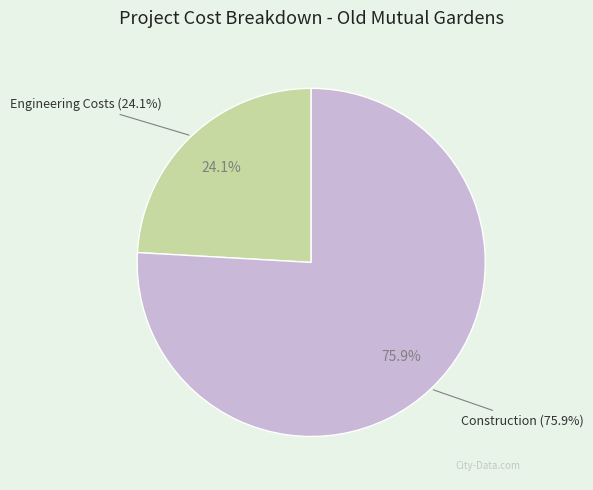

Which category has the biggest portion of the pie?

Construction